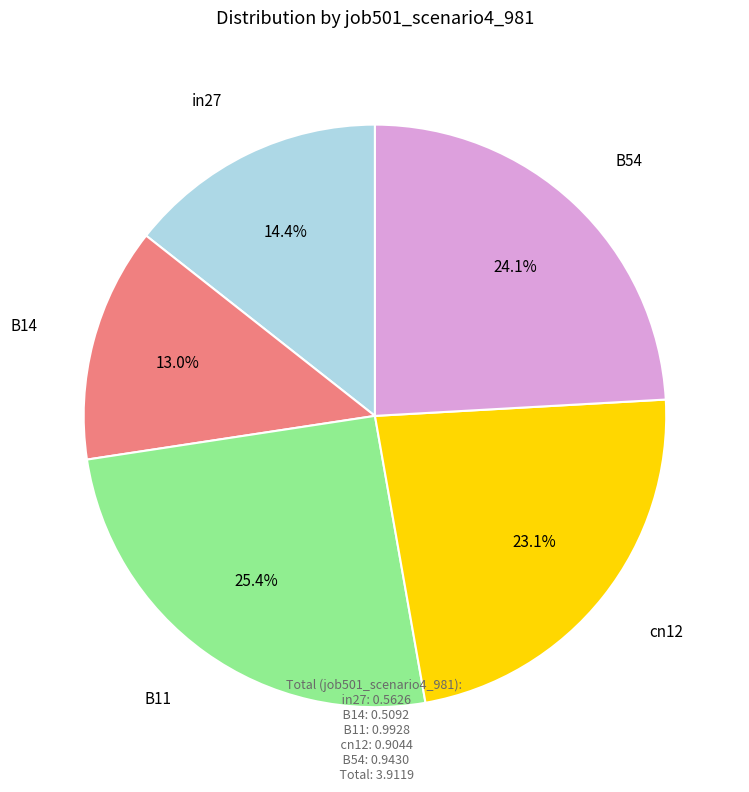

Does any single category account for the majority?

No